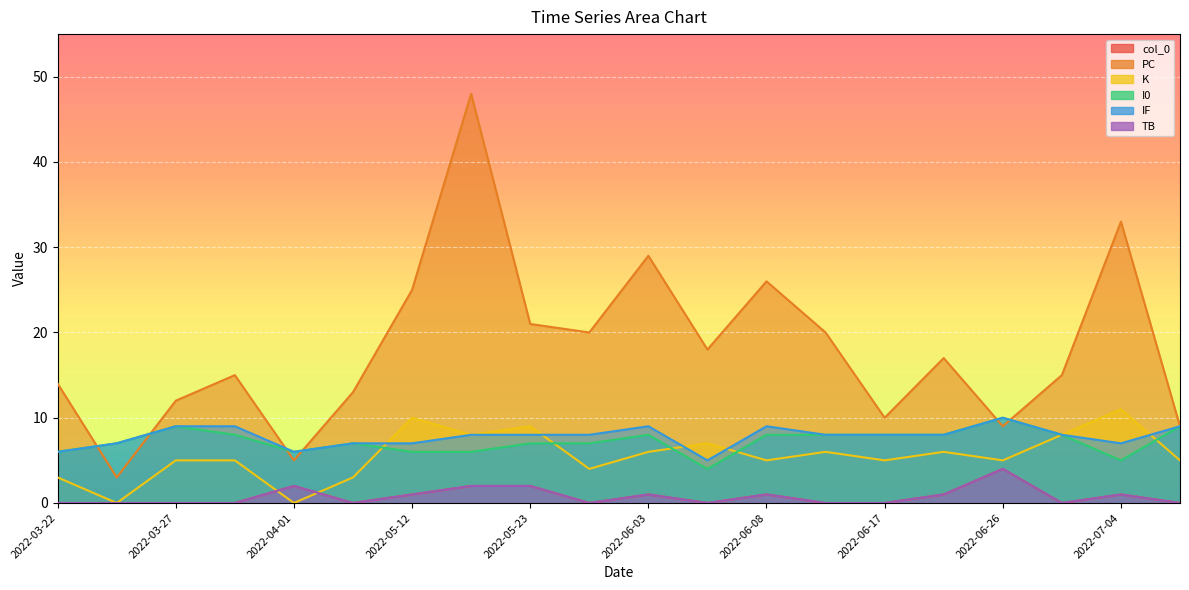

Is it true that PC equals 26 at 2022-06-15?

False